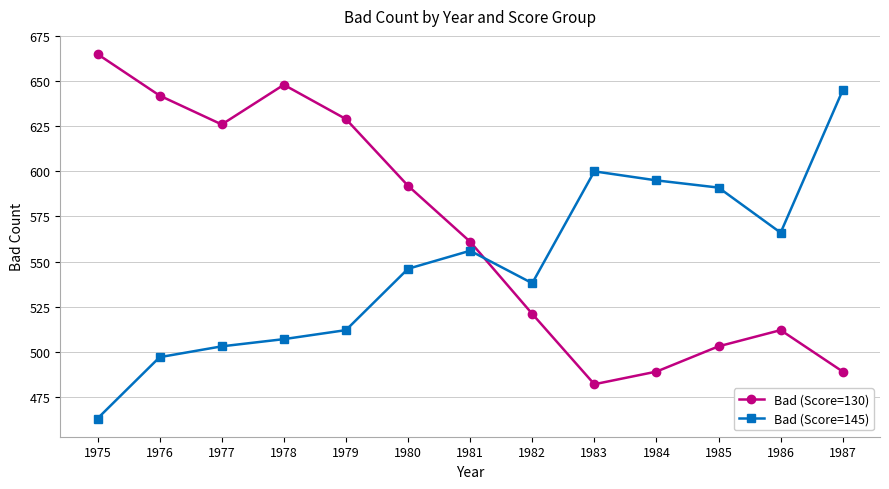

Rank the series by their maximum value, from highest to lowest.

Bad (Score=130), Bad (Score=145)